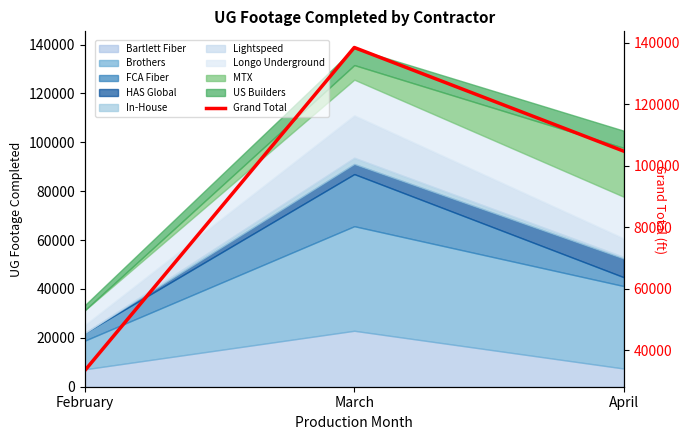

At which category does the chart reach its minimum across all series?

February